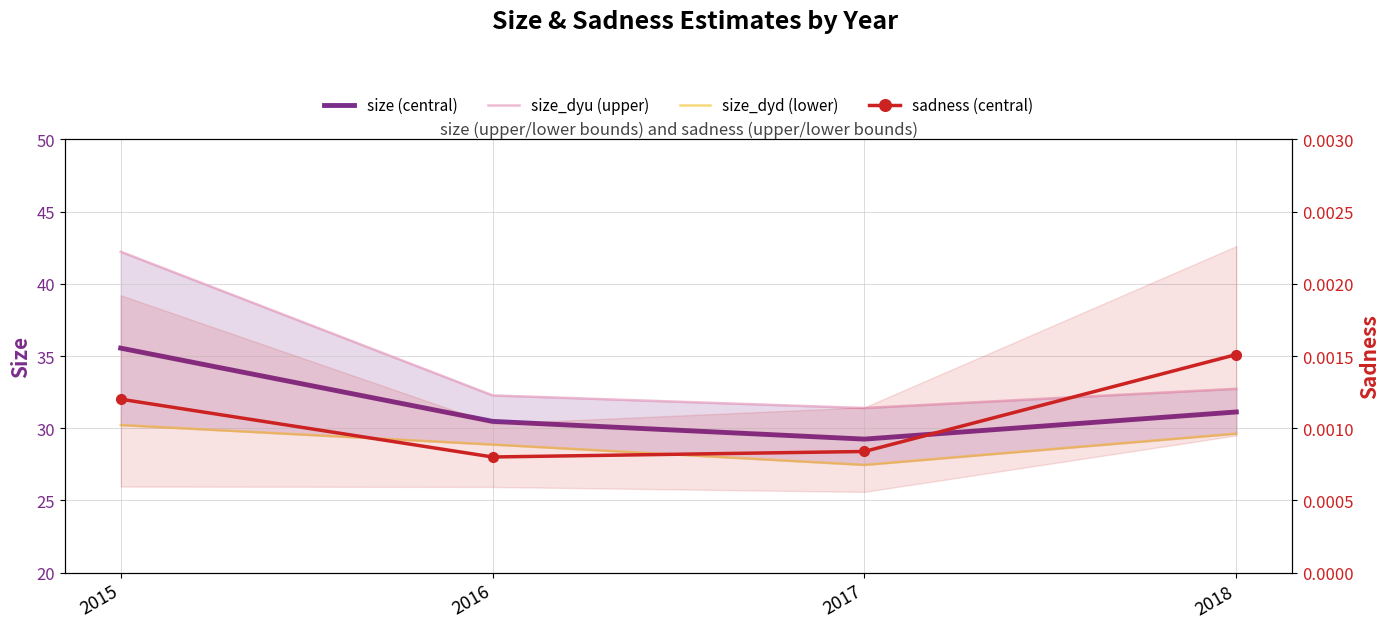

What are all the series names shown in the legend?

size (central), size_dyu (upper), size_dyd (lower), sadness (central)